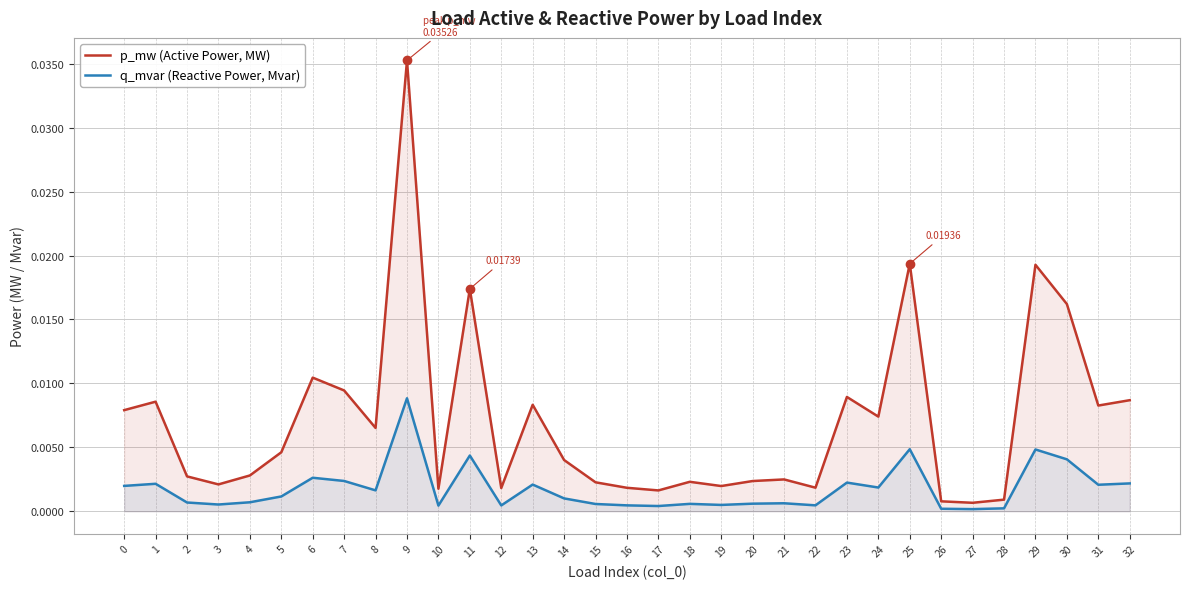

At which category is the sum across all series the highest?

9